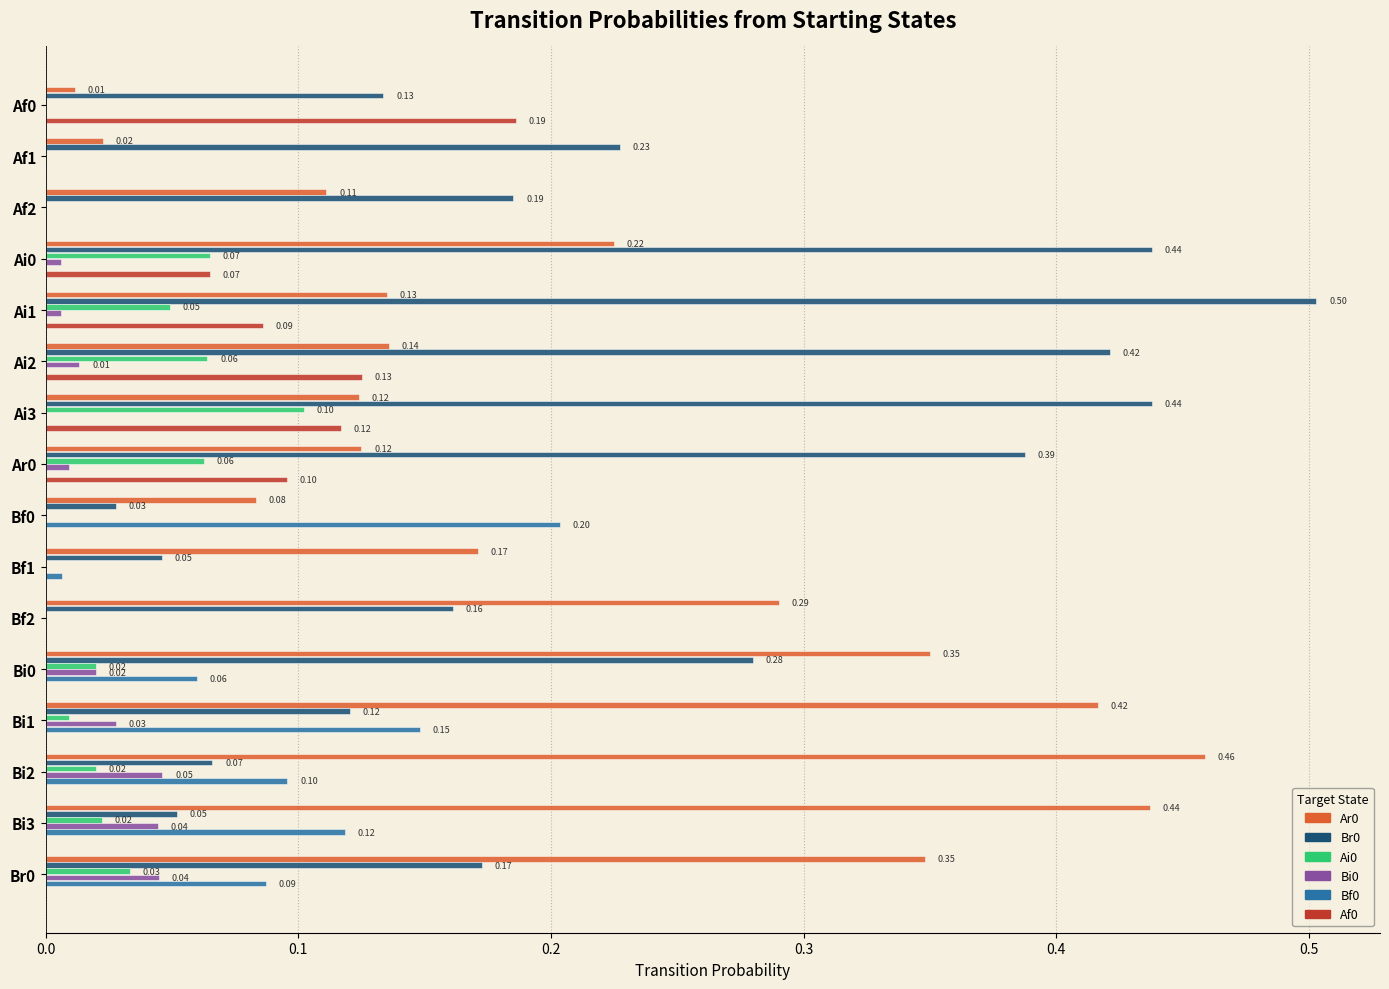

Count the number of data series in this chart.

6